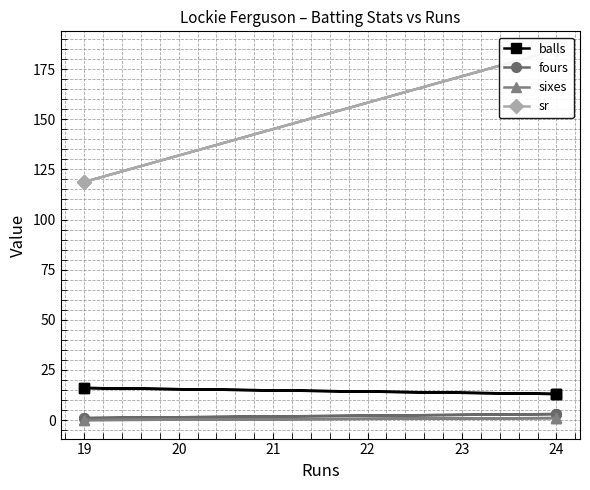

Between 18 and 22, which series saw the biggest shift?

balls